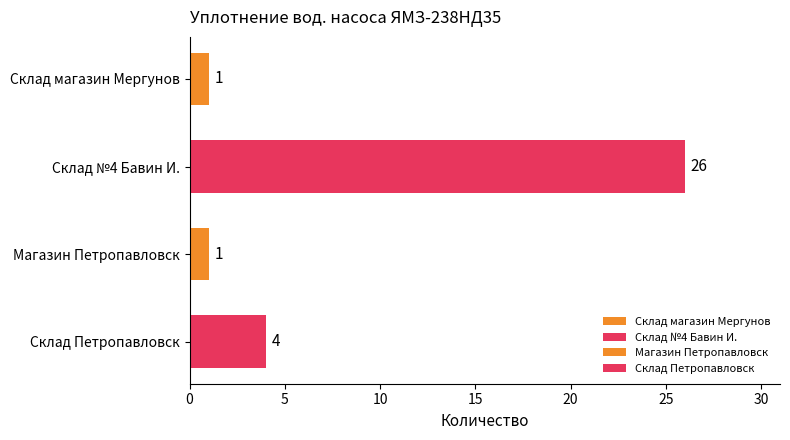

How many values are between 1 and 26?

4